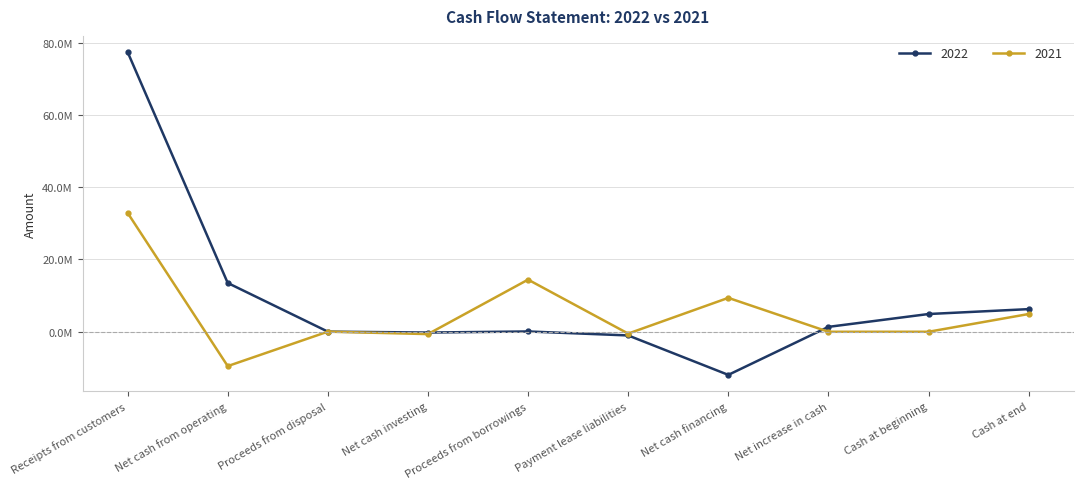

Which series ends up on top after the final intersection of 2022 and 2021?

2022